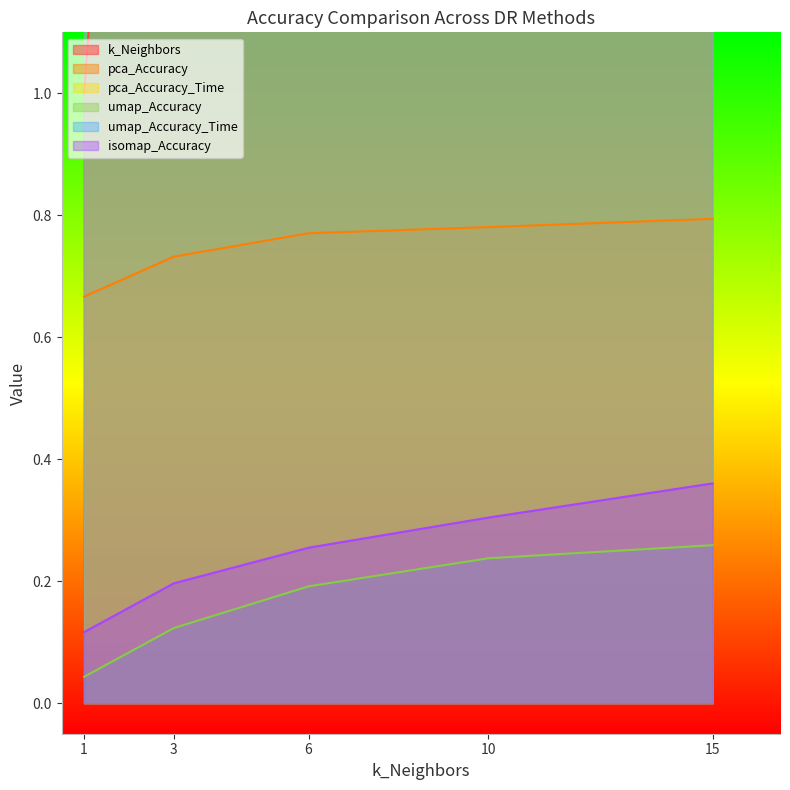

The value of isomap_Accuracy at 1 is 0.0. True or false?

False